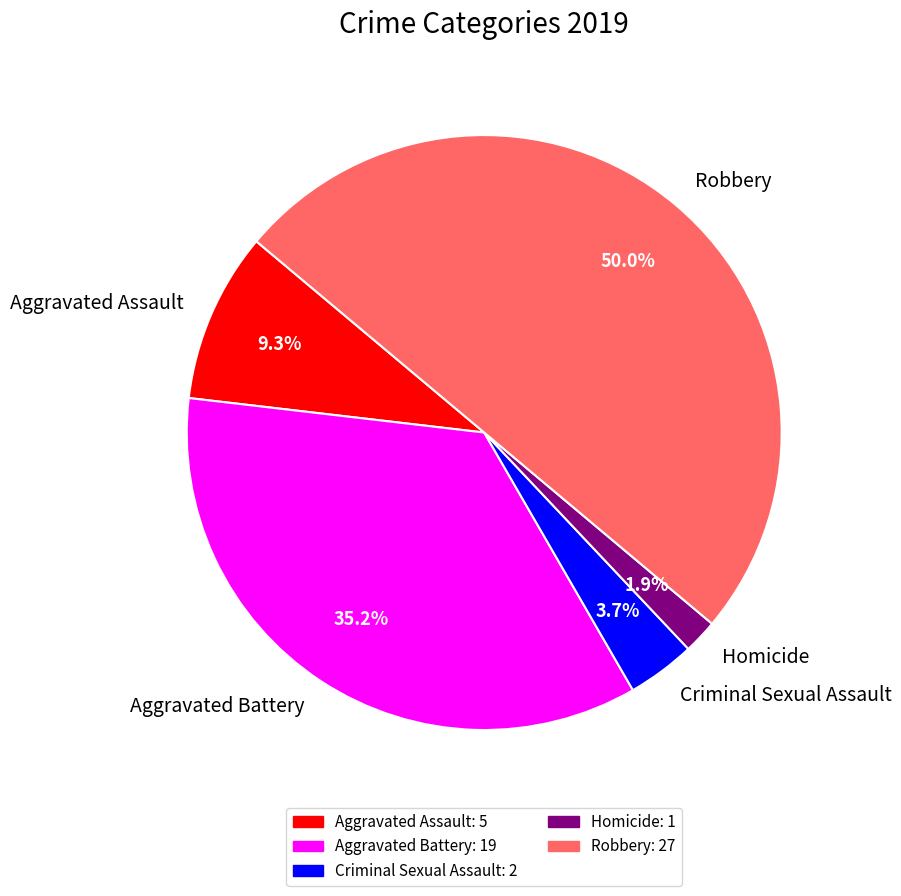

To the nearest percent, what is the average slice percentage?

20%